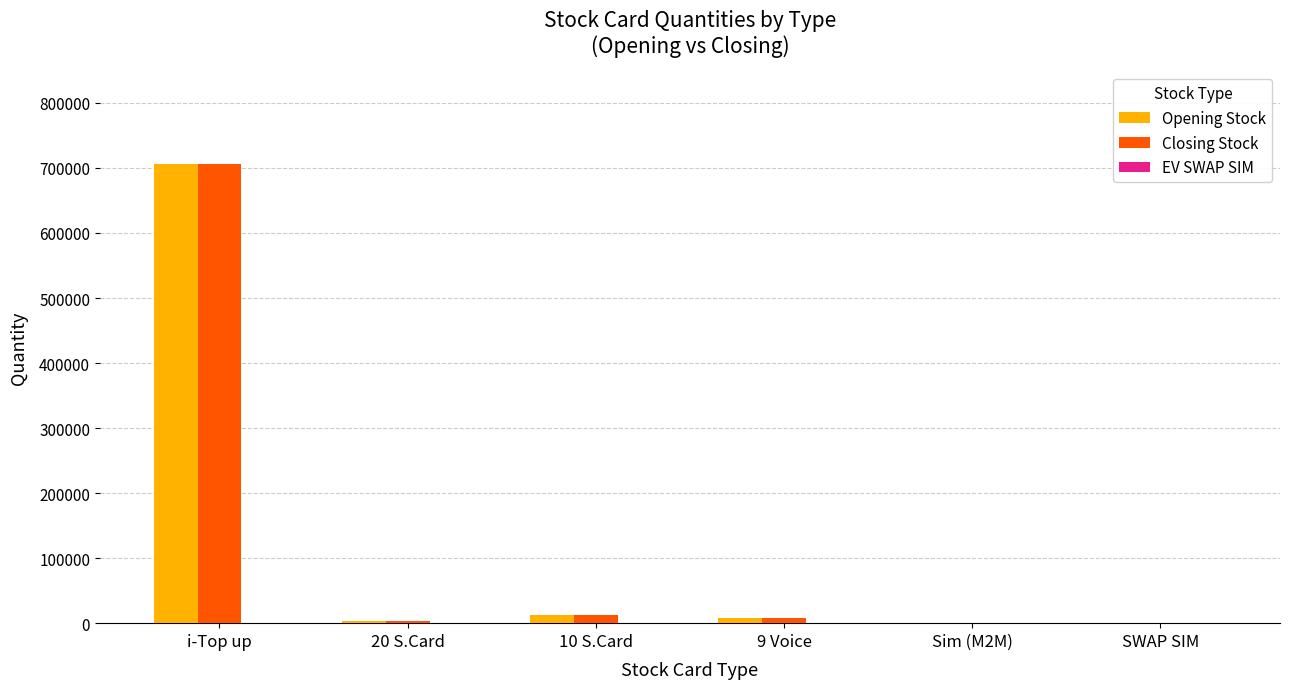

At which category does the chart reach its peak across all series?

i-Top up